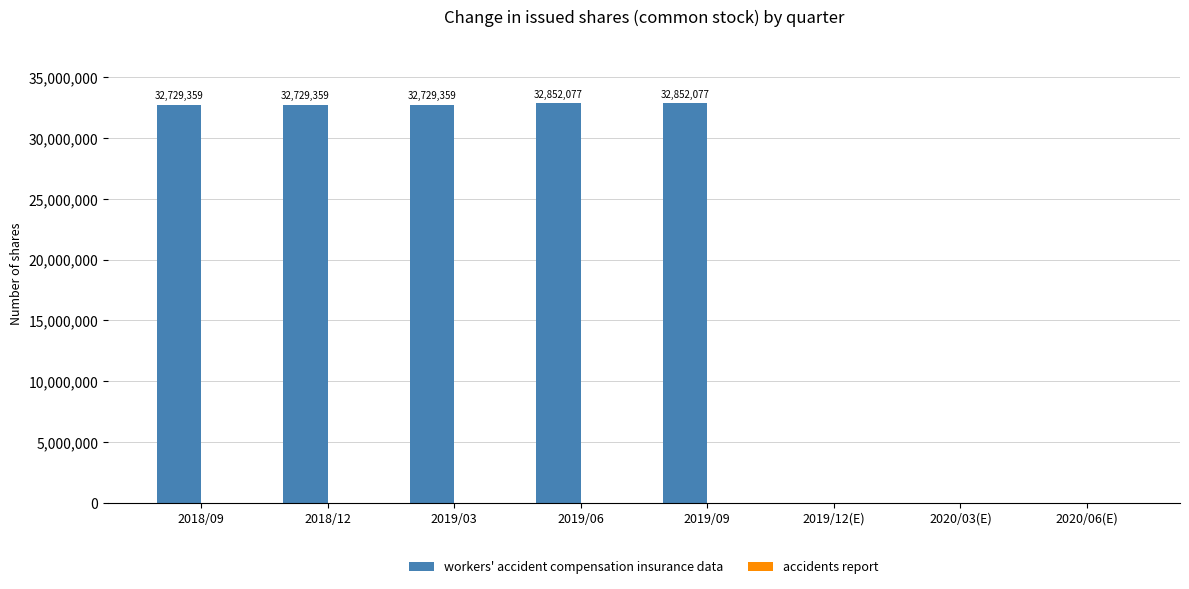

What is the ratio of the value at 2019/06 to the value at 2018/09?

1.0